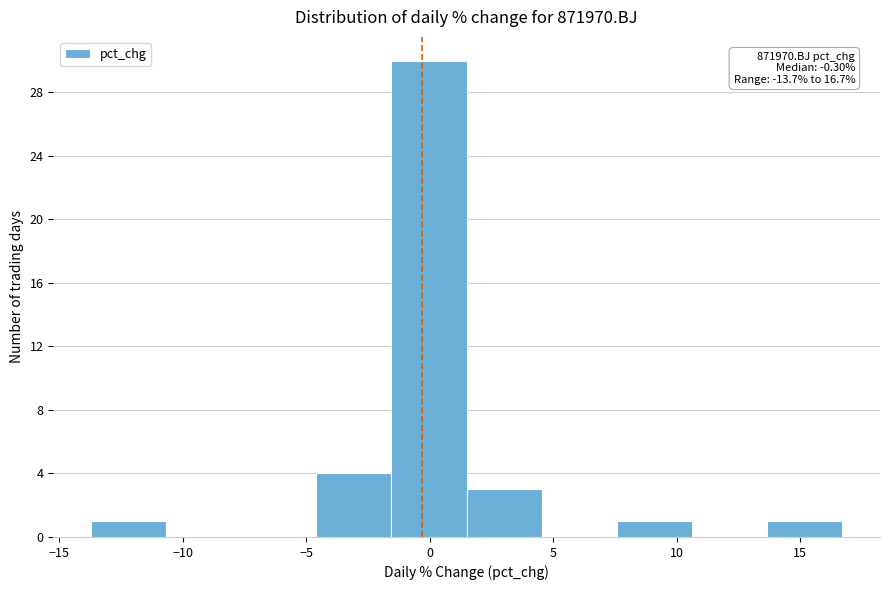

Over which range of the x-axis is the bar tallest?

-1.5 to 1.5